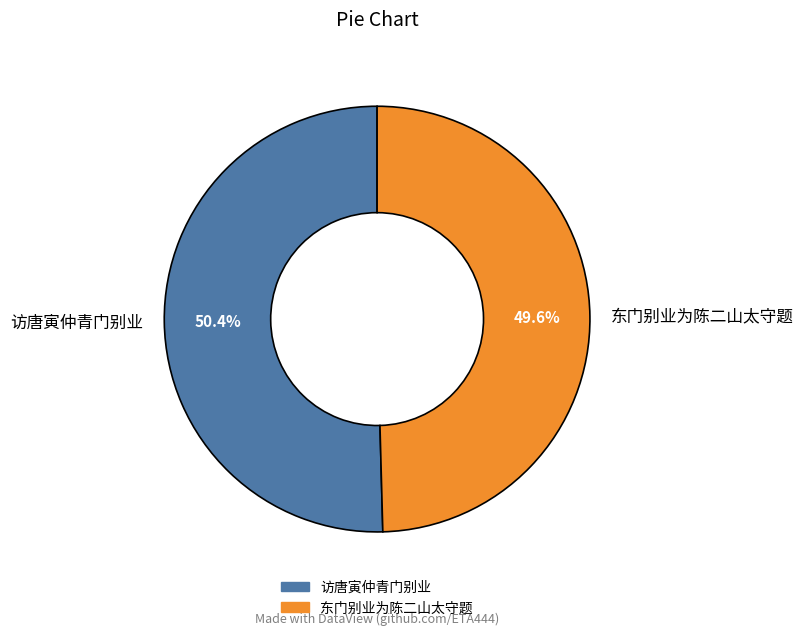

How much of the chart is everything except 东门别业为陈二山太守题?

50.4%